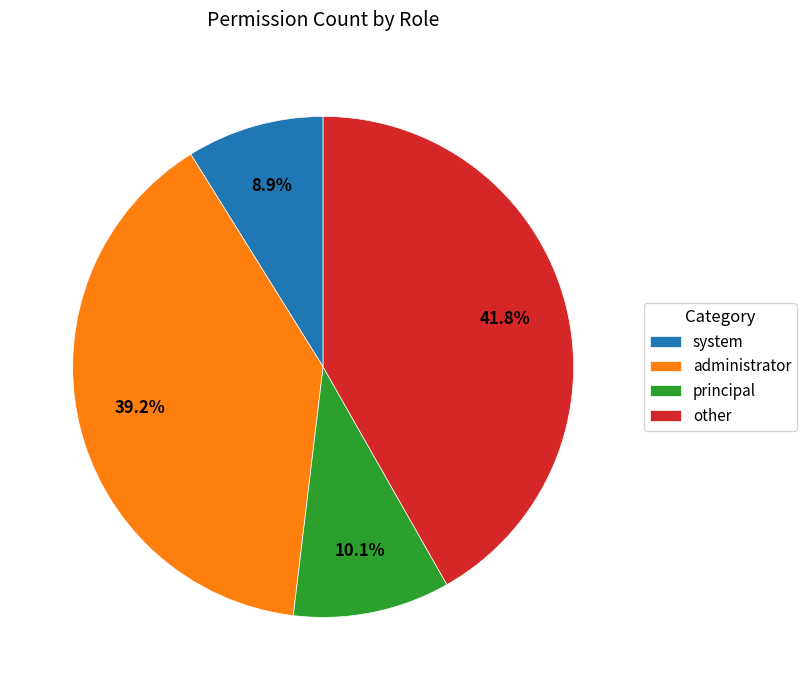

To the nearest percent, what percentage of the pie is system?

9%